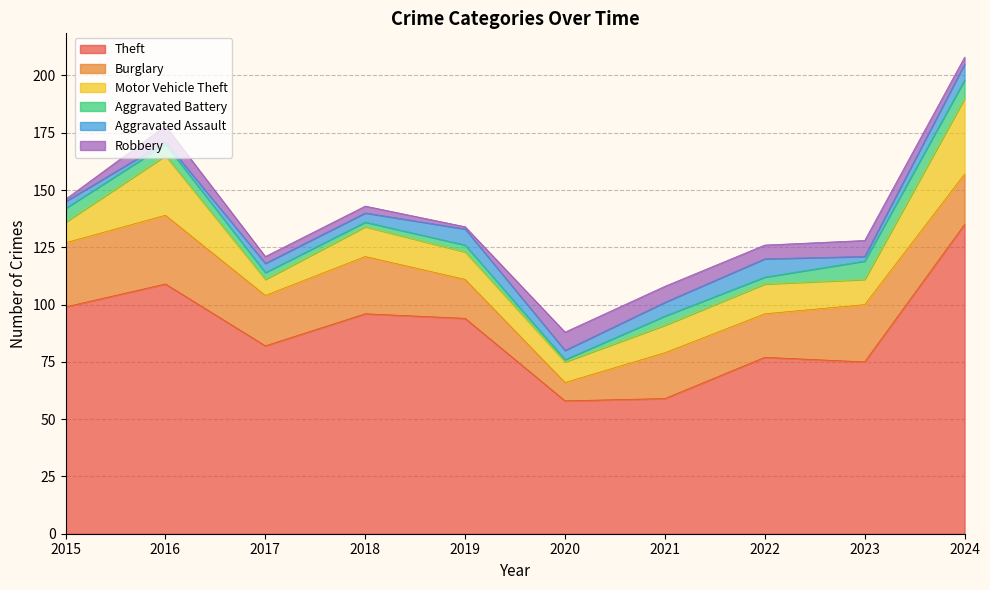

The value of Aggravated Assault at 2021 is 3. True or false?

False